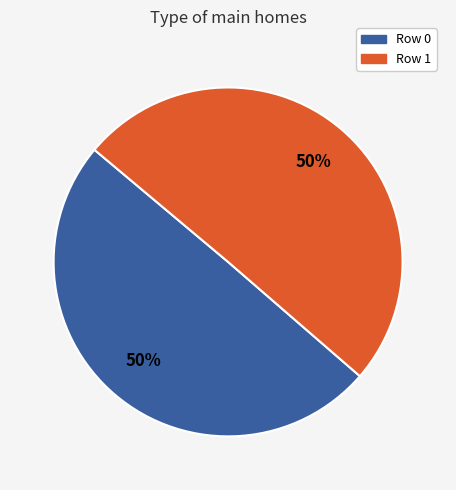

How many slices are in this pie chart?

2